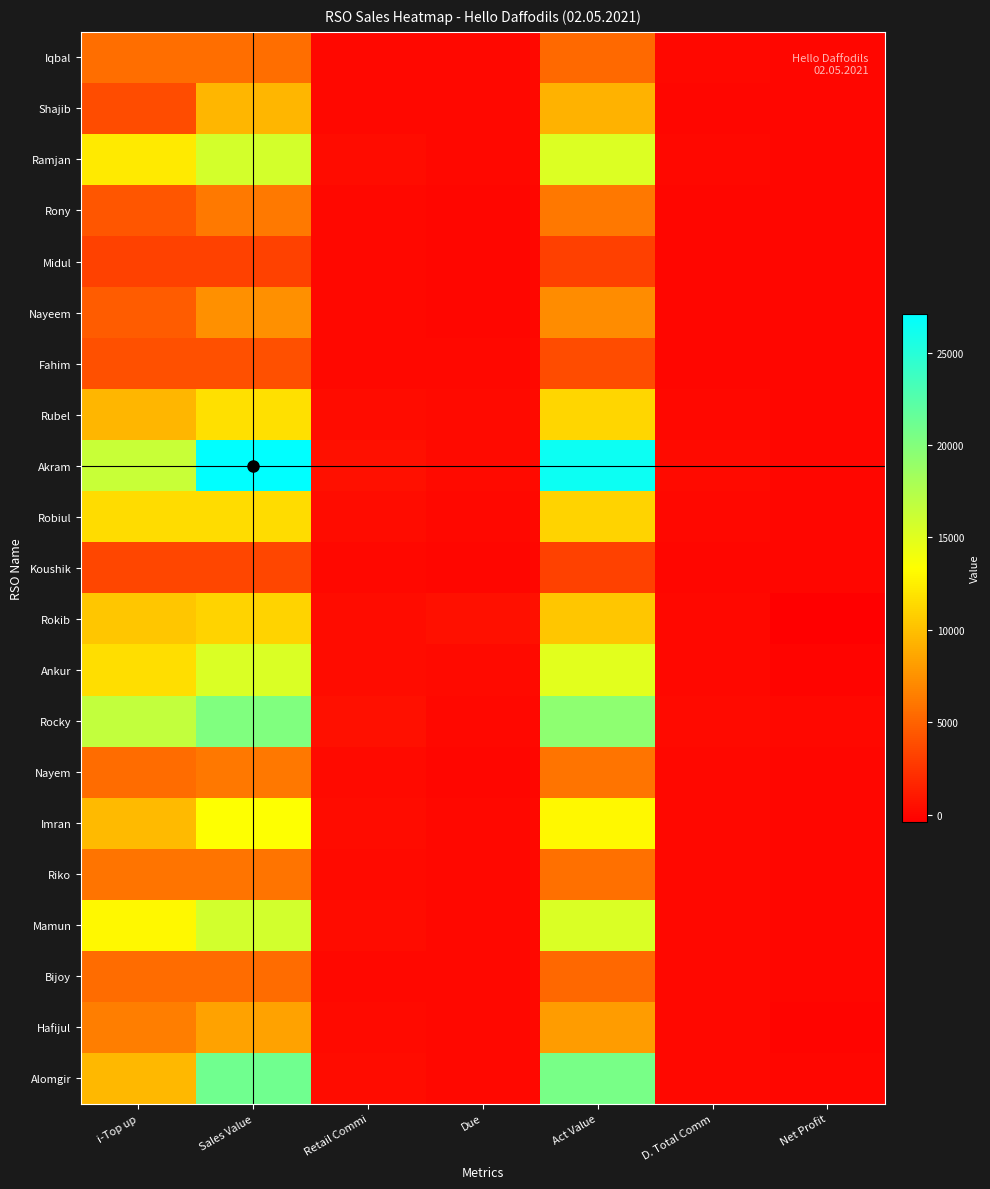

How many categories are shown in the chart?

7